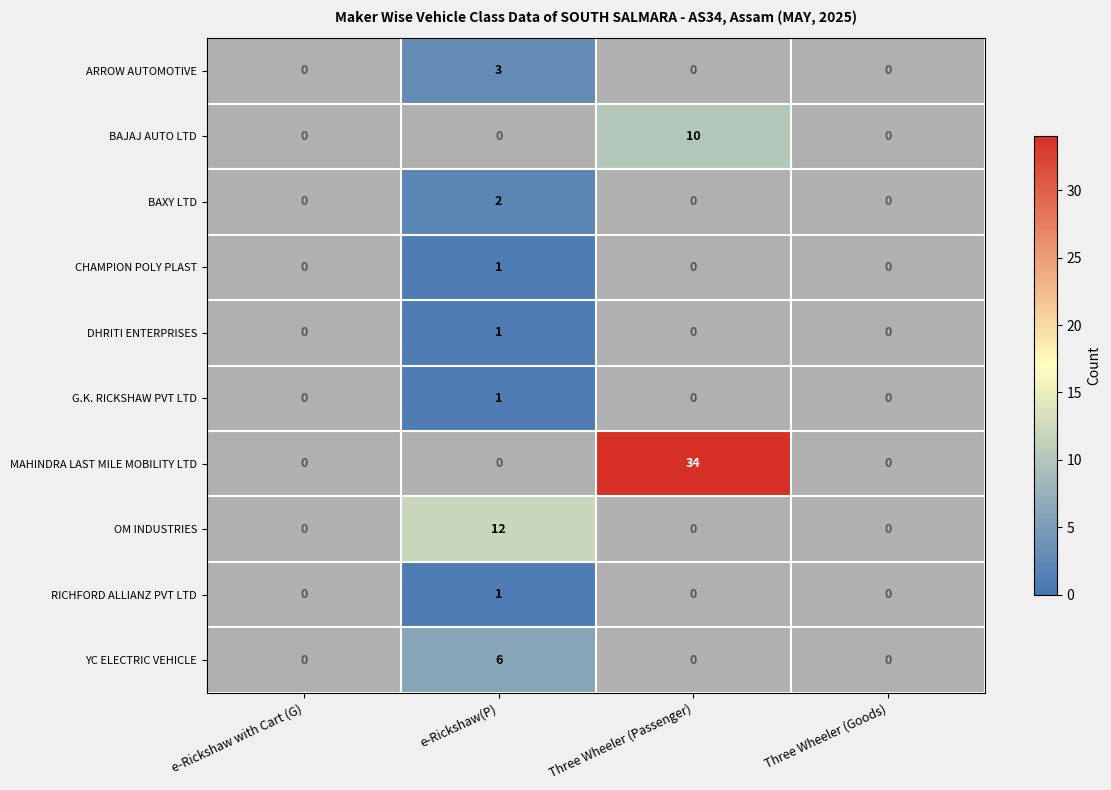

What is the sum of all G.K. RICKSHAW PVT LTD values?

1